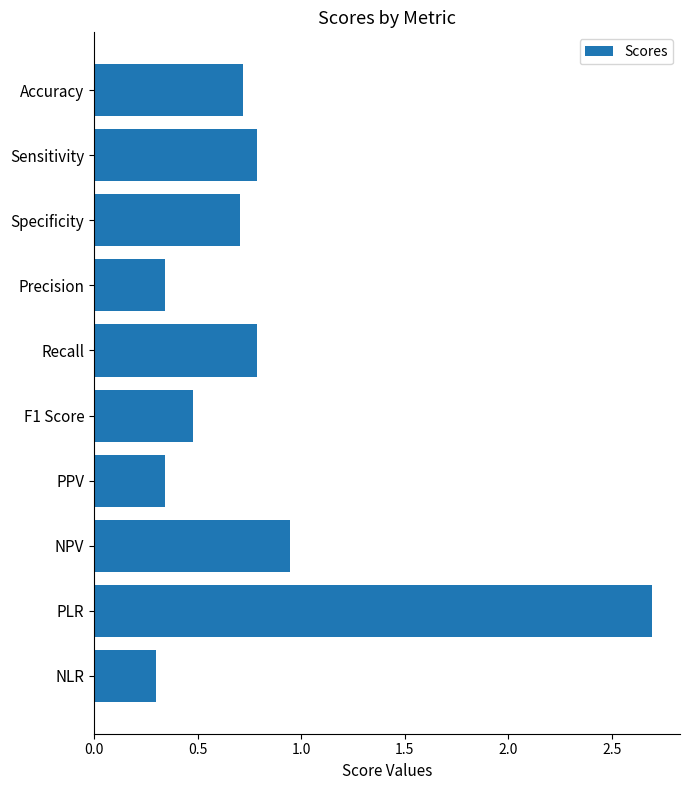

Which label corresponds to the largest value in the chart?

PLR